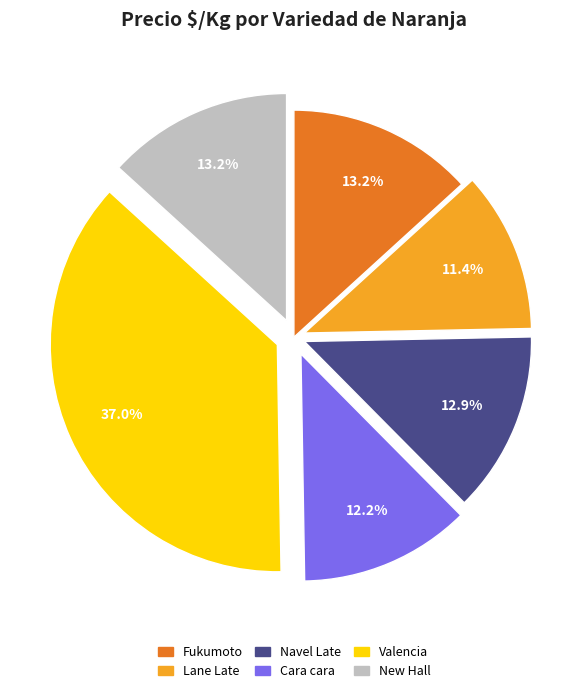

What percentage is the Fukumoto slice, to the nearest percent?

13%